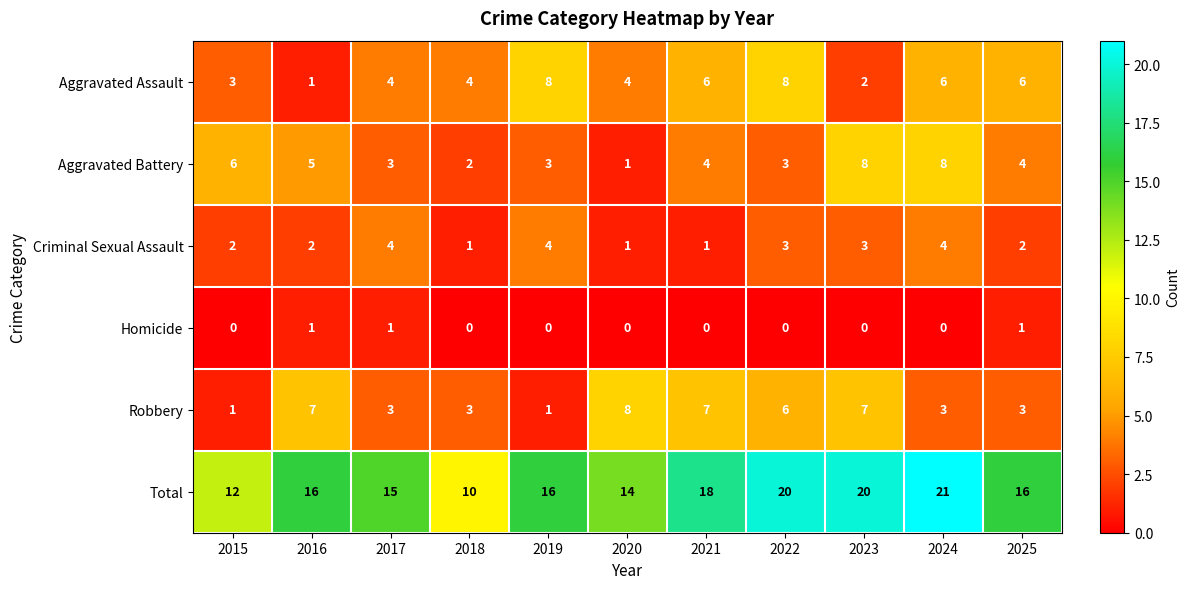

What is the spread (max minus min) of values at 2015?

12